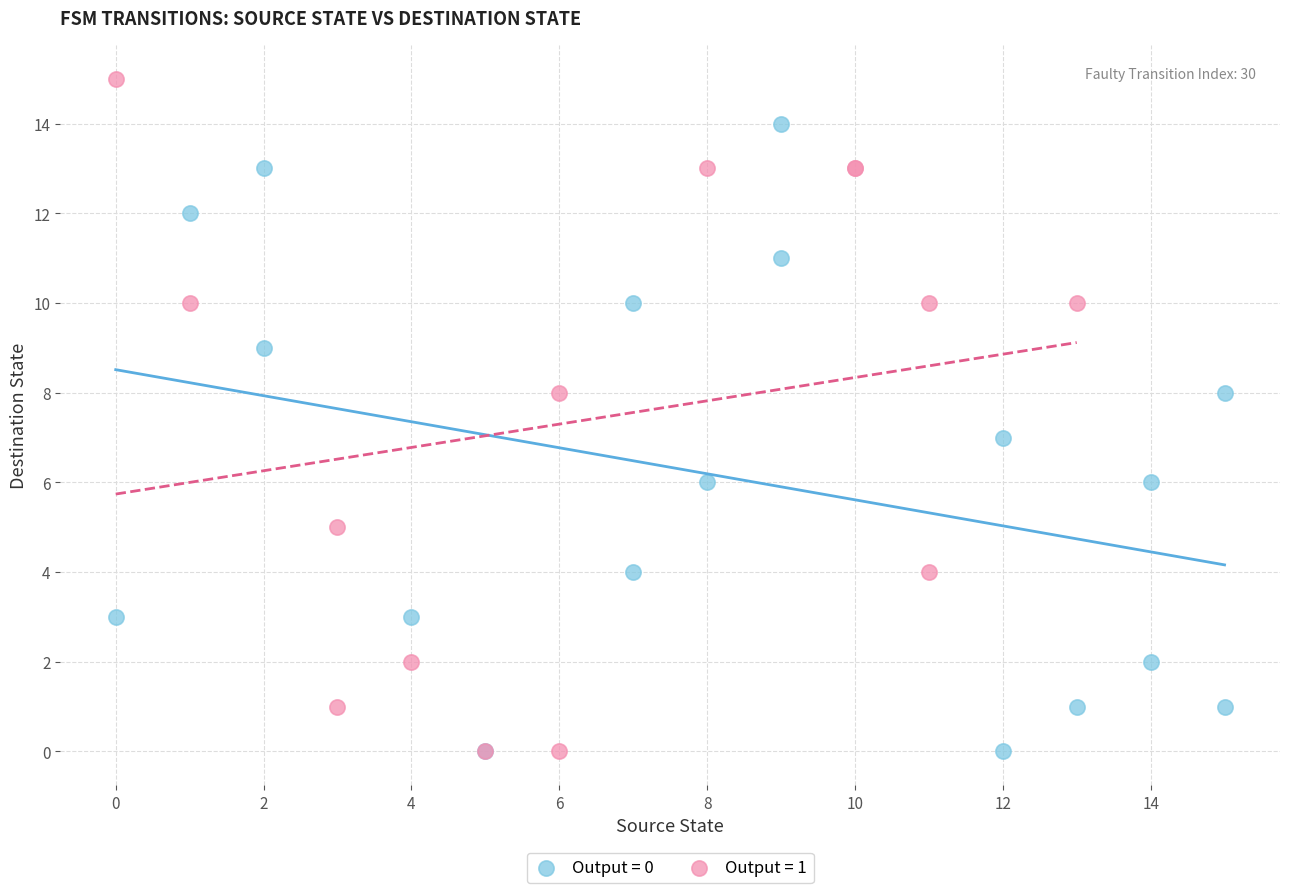

Which series has the largest Y range (max minus min)?

Output = 1